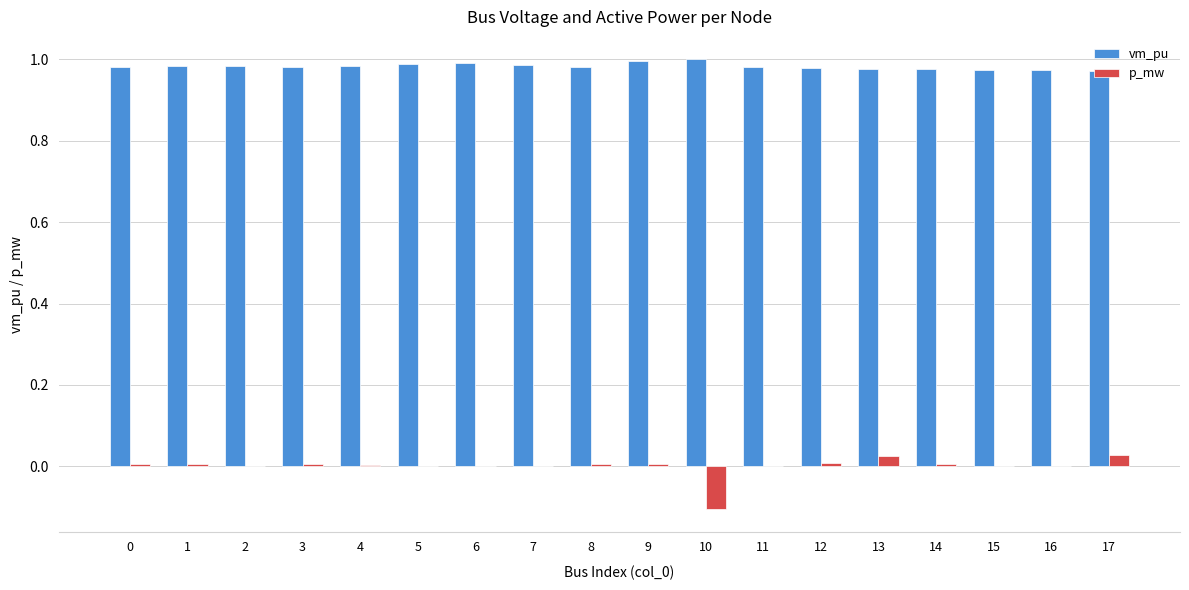

How many groups of bars are there?

18